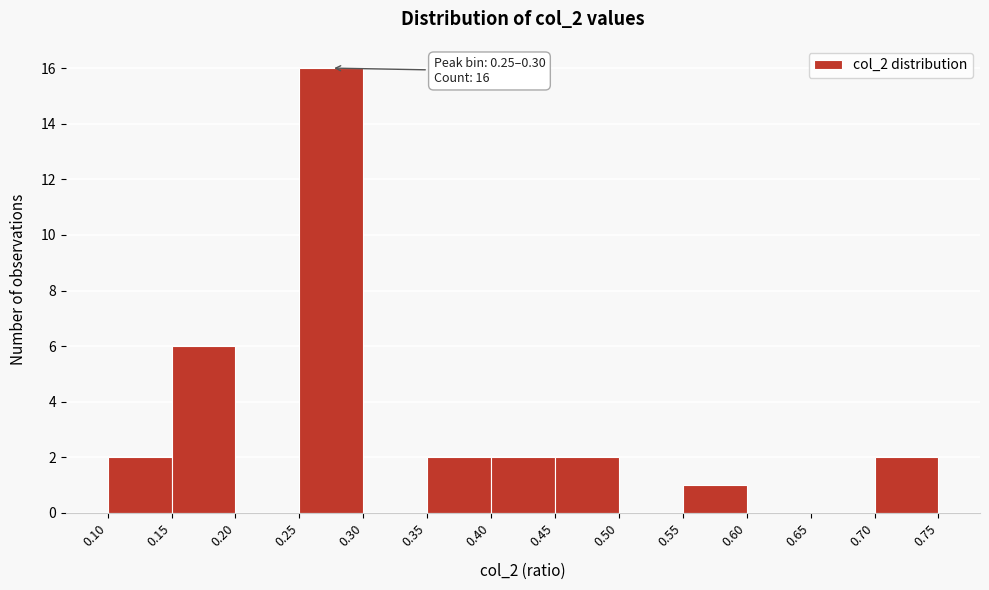

Which range on the x-axis has the tallest bar?

0.25 to 0.30